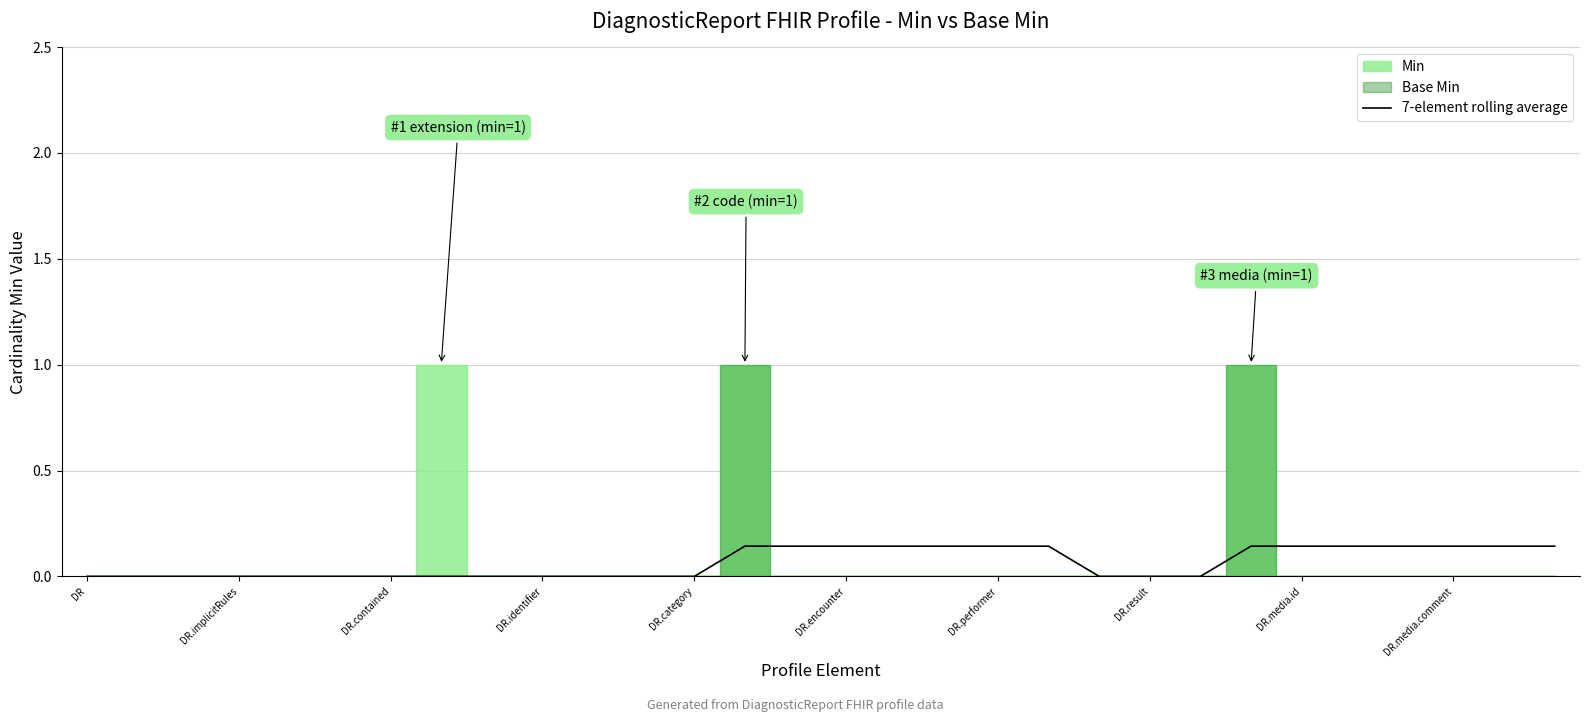

At which label is the value closest to 0?

DR